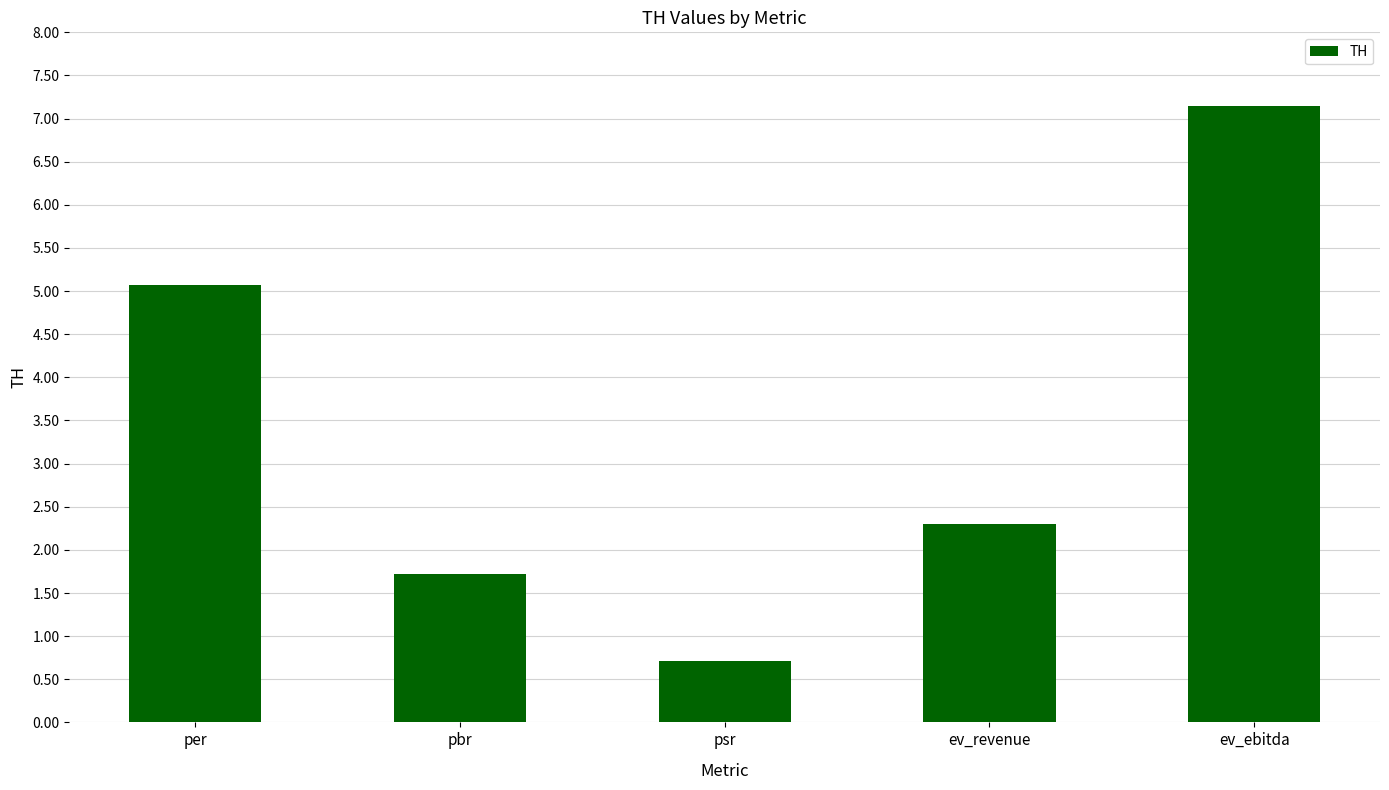

Reading left to right, extract all data points from this chart.

per=5.1	pbr=1.7	psr=0.7	ev_revenue=2.3	ev_ebitda=7.2